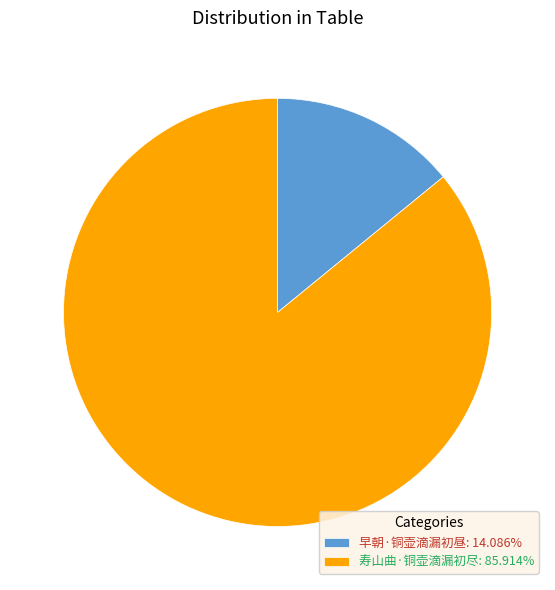

Does any single category account for the majority?

Yes